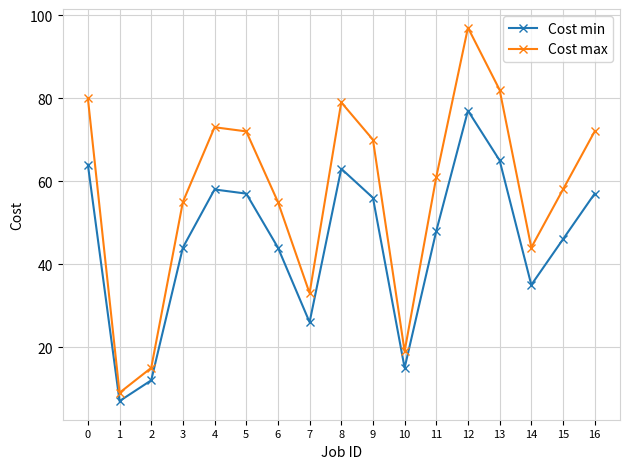

True or false: Cost max and Cost min cross at least once.

False